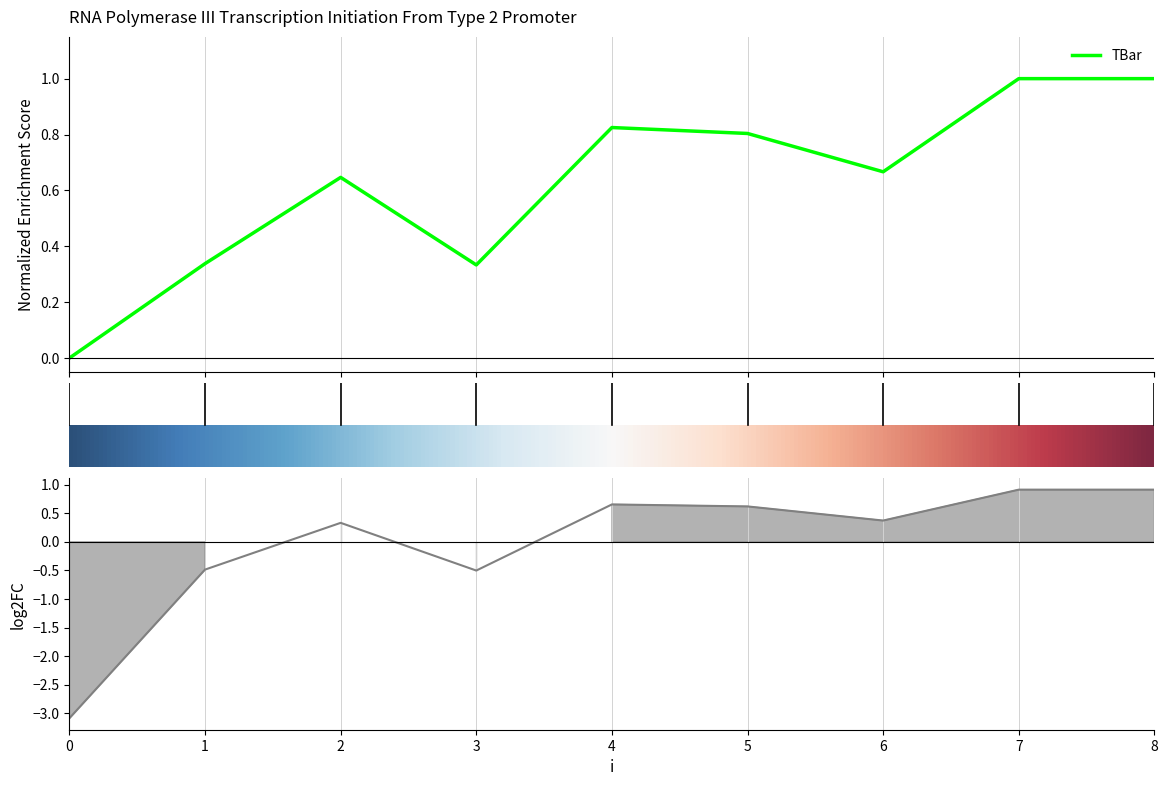

The value at 0 is 0.6. True or false?

False